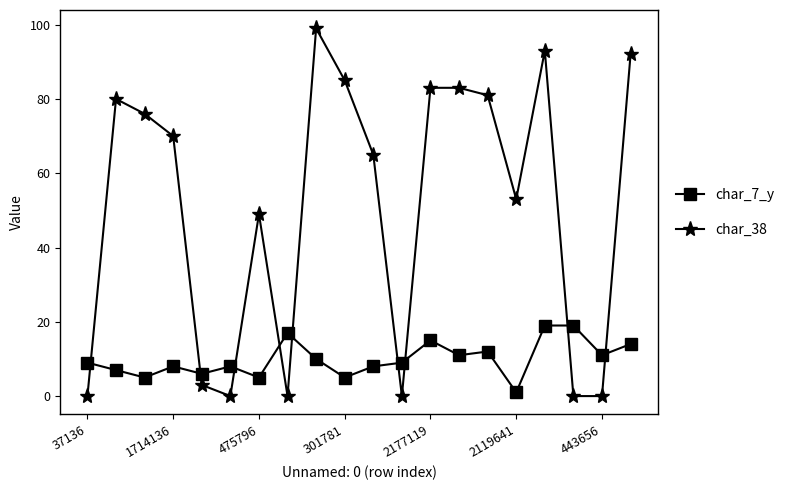

What is the maximum value for char_38?

99